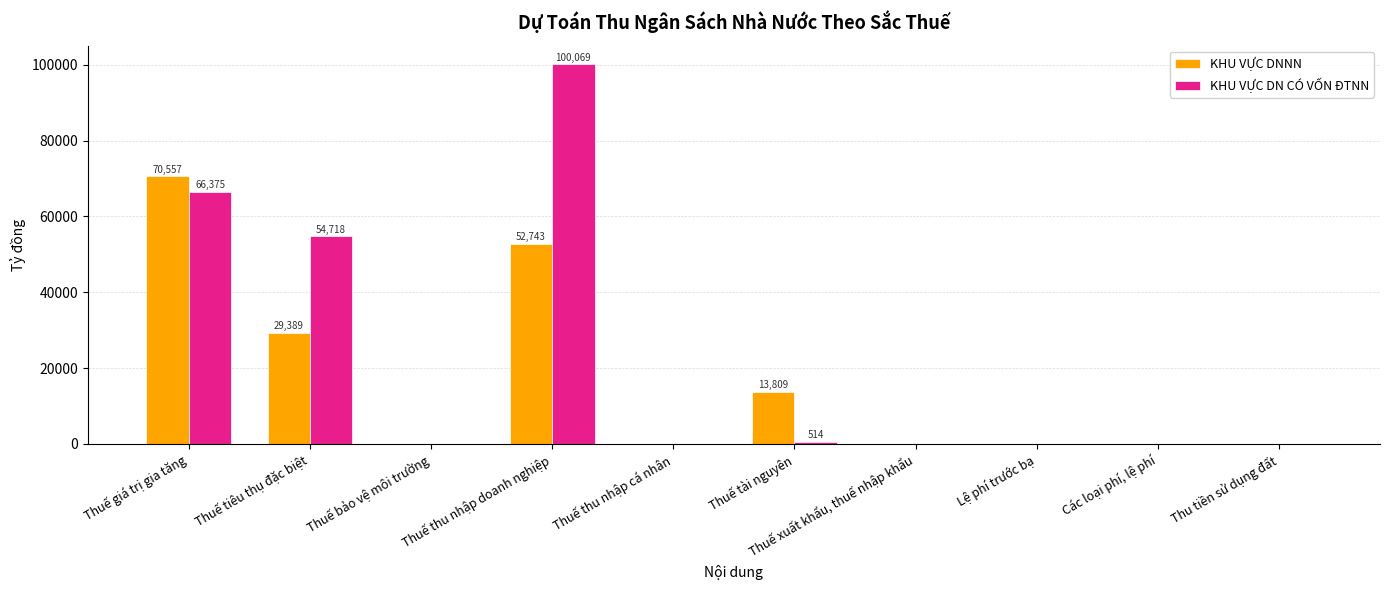

Is the value of KHU VỰC DNNN at Thuế thu nhập doanh nghiệp greater than the value of KHU VỰC DN CÓ VỐN ĐTNN at Lệ phí trước bạ?

Yes